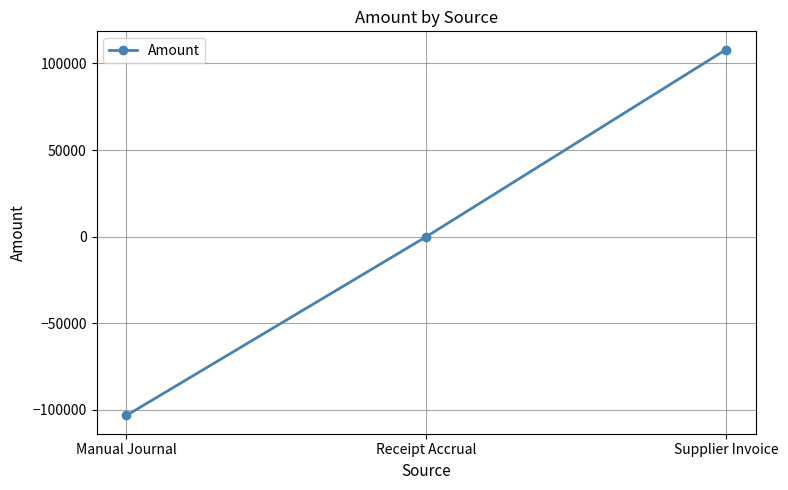

What is the change in value from Receipt Accrual to Supplier Invoice?

+107997.6